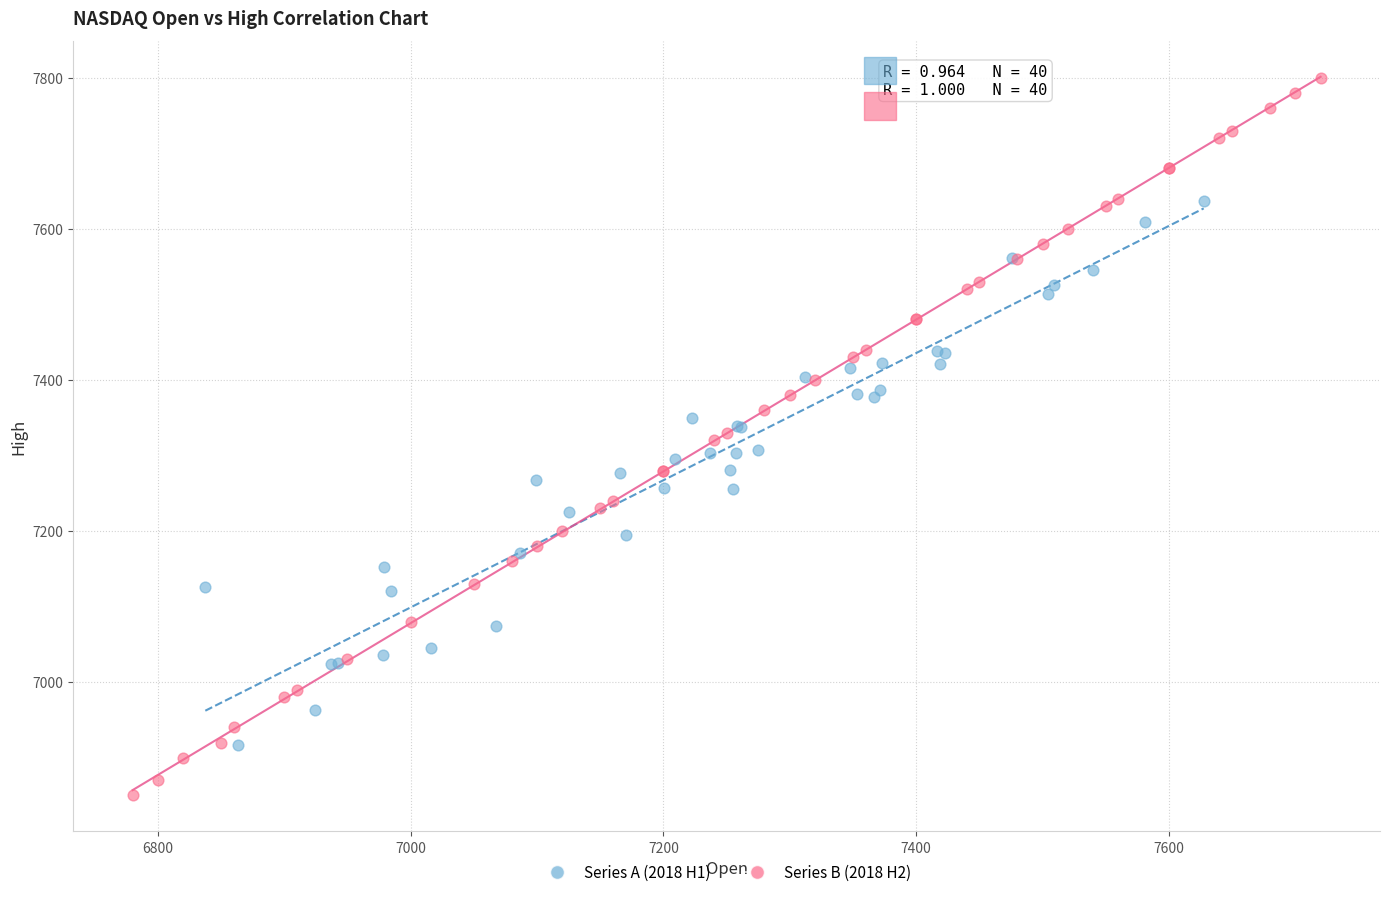

Which series reaches the maximum Y coordinate?

Series B (2018 H2)